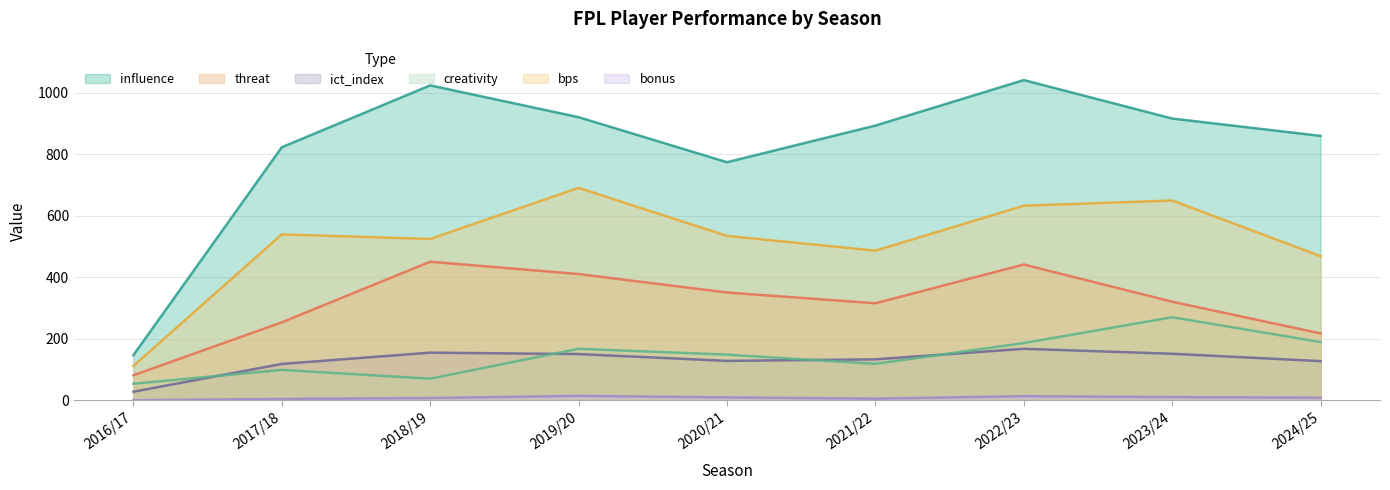

True or false: ict_index and bps cross at least once.

False